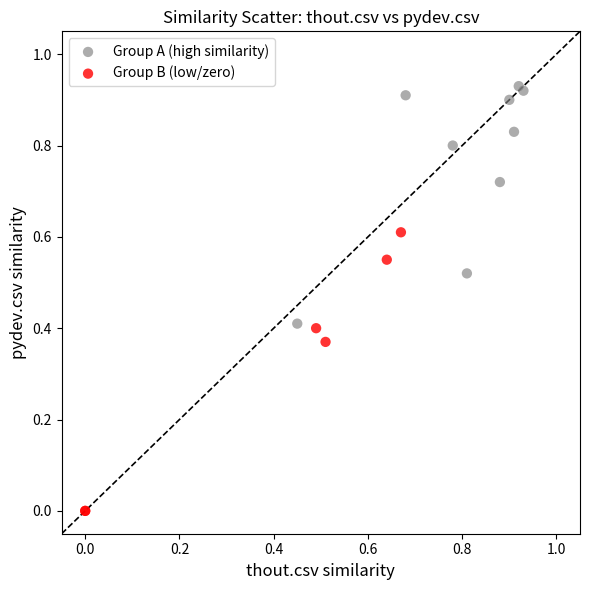

Which series contains the highest Y value?

Group A (high similarity)